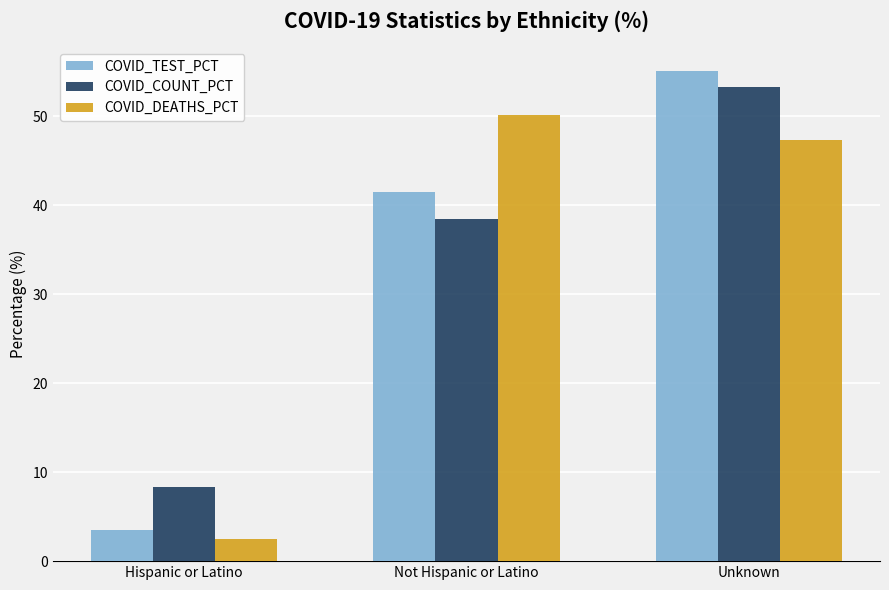

What is the sum of the COVID_DEATHS_PCT values at Hispanic or Latino and Unknown?

49.8